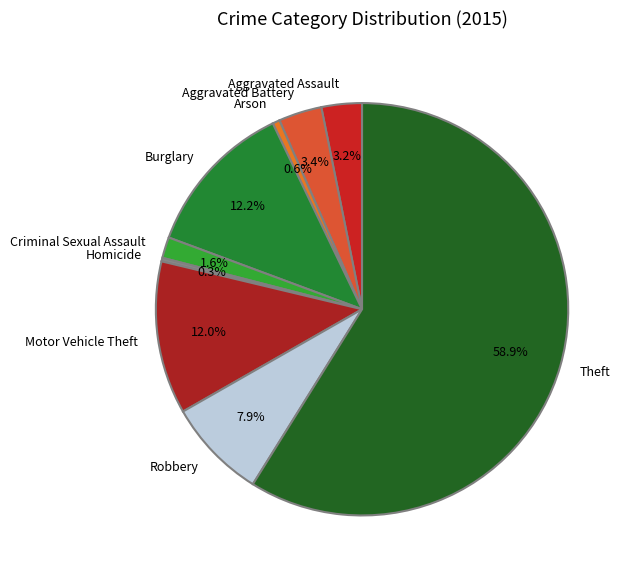

To the nearest percent, what is the average slice percentage?

11%